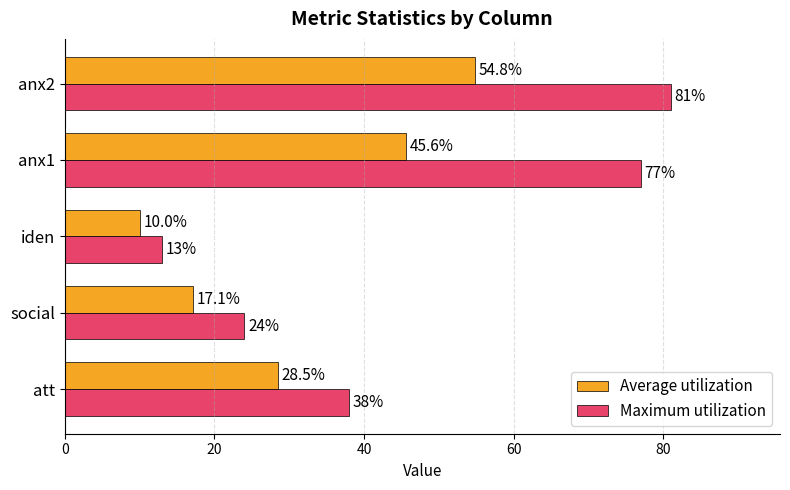

What is the smallest value displayed?

10.0